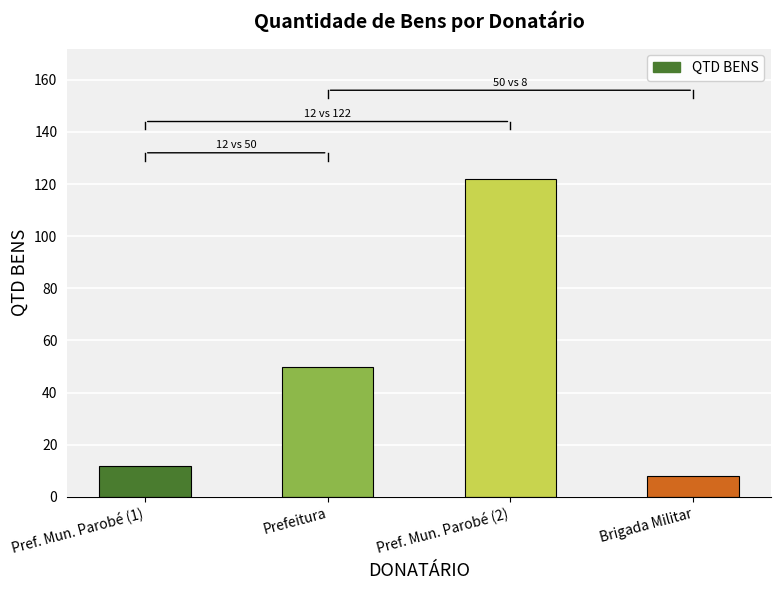

Rank the categories by value from lowest to highest.

Brigada Militar, Pref. Mun. Parobé (1), Prefeitura, Pref. Mun. Parobé (2)